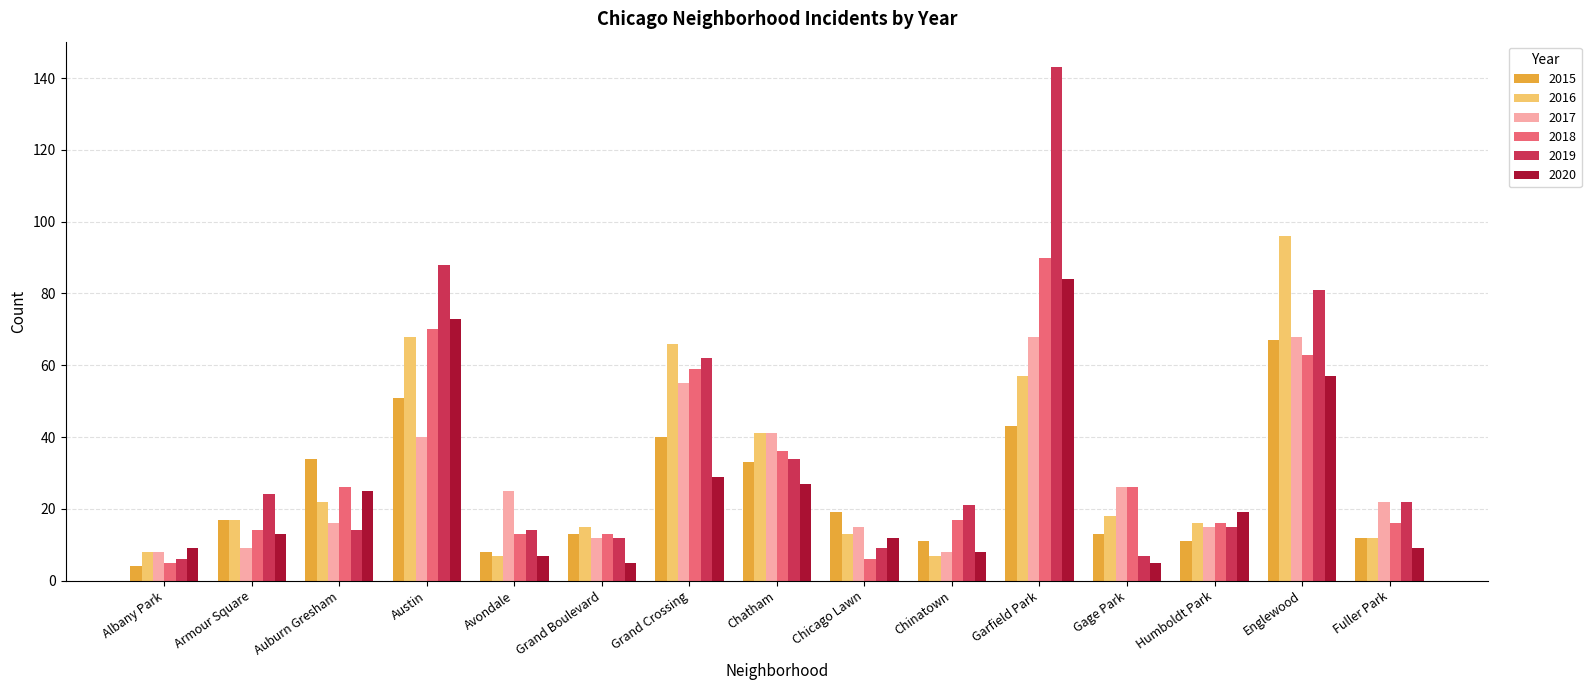

What is the spread (max minus min) of values at Gage Park?

21